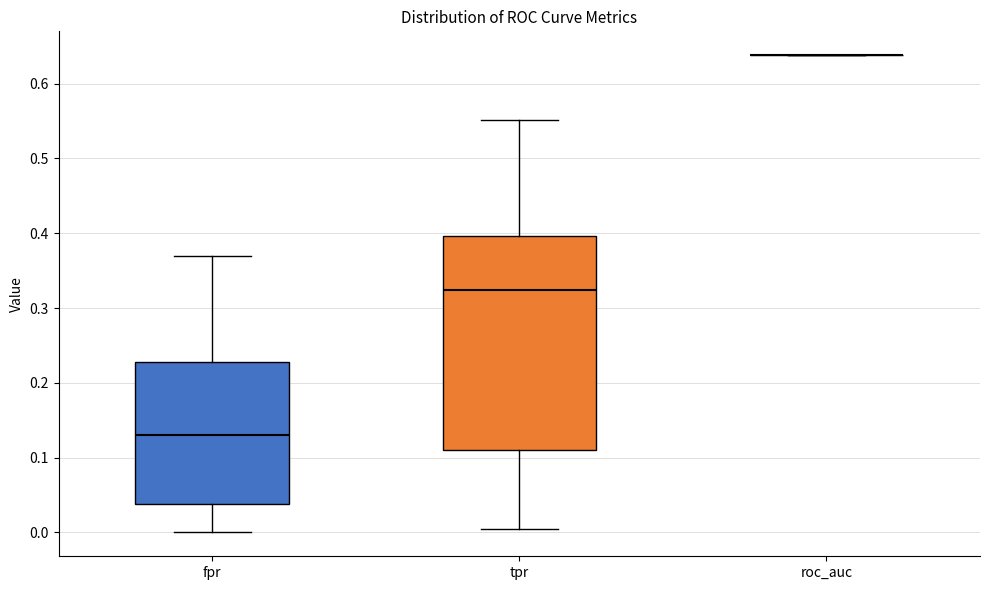

Where does the median line of the box for fpr sit on the y-axis? The values are not printed on the chart, so give them approximately, as read against the axis.

0.13